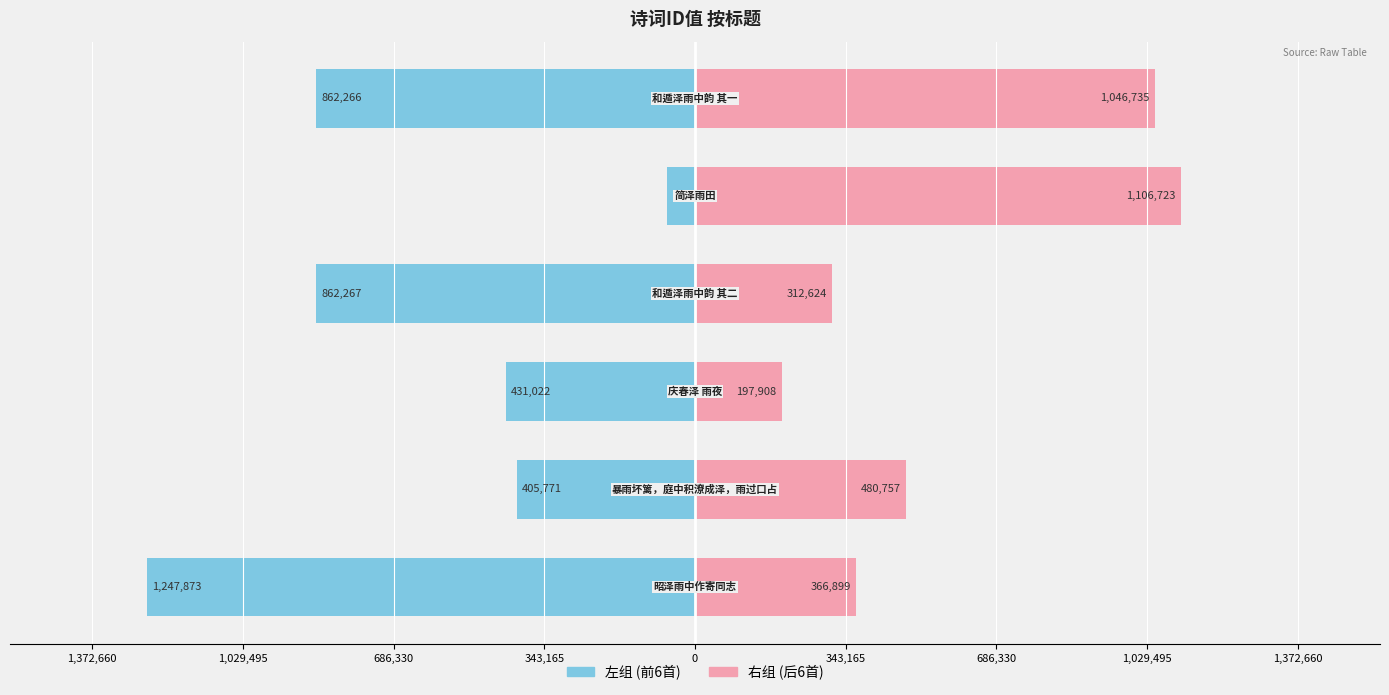

True or false: 右组 (后6首) has a value of 112105 at 686,330.

False